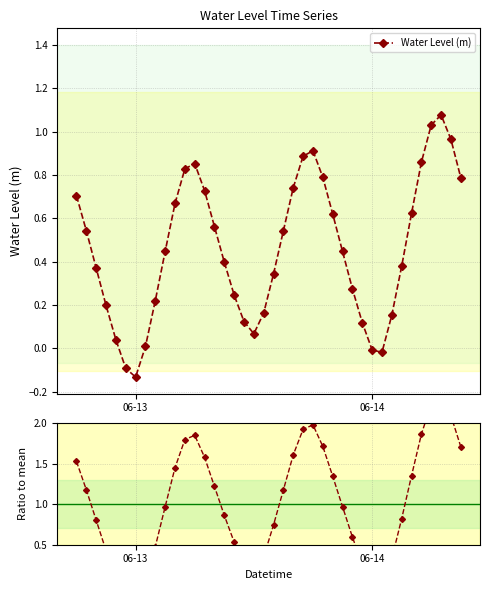

True or false: Water Level (m) has more than 2 points higher than both neighbors.

True